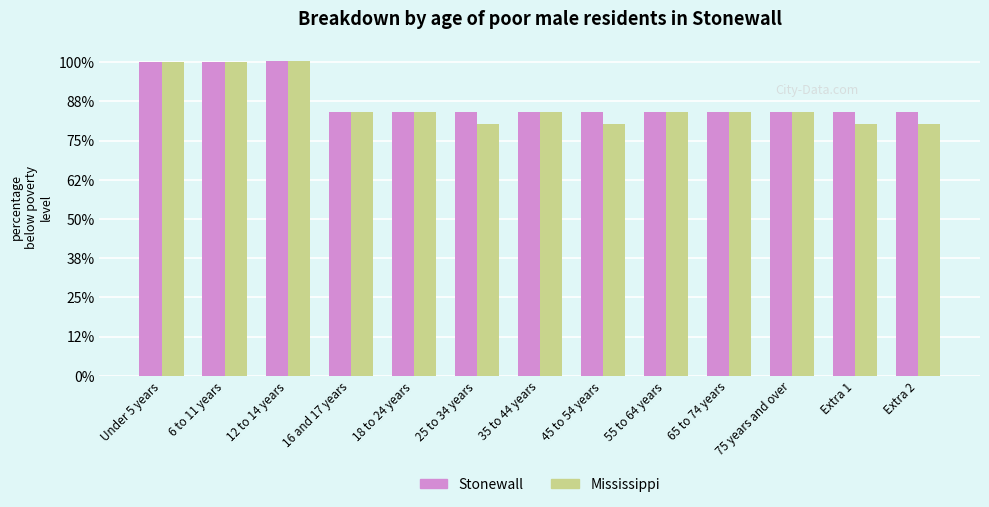

What is the approximate value of Mississippi at 45 to 54 years?

321.7